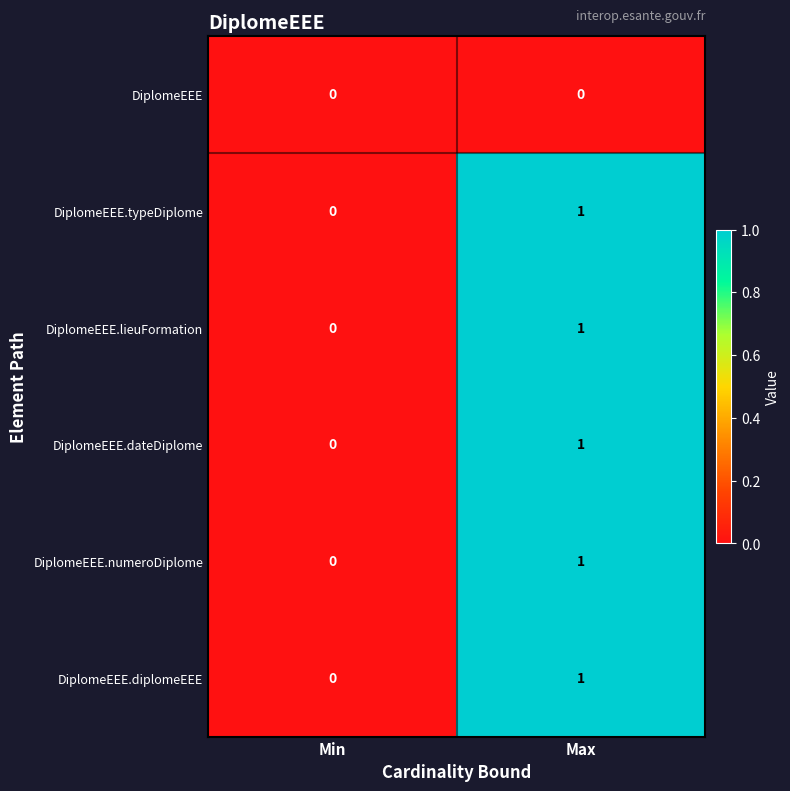

Rank the categories by DiplomeEEE.numeroDiplome value from lowest to highest.

Min, Max